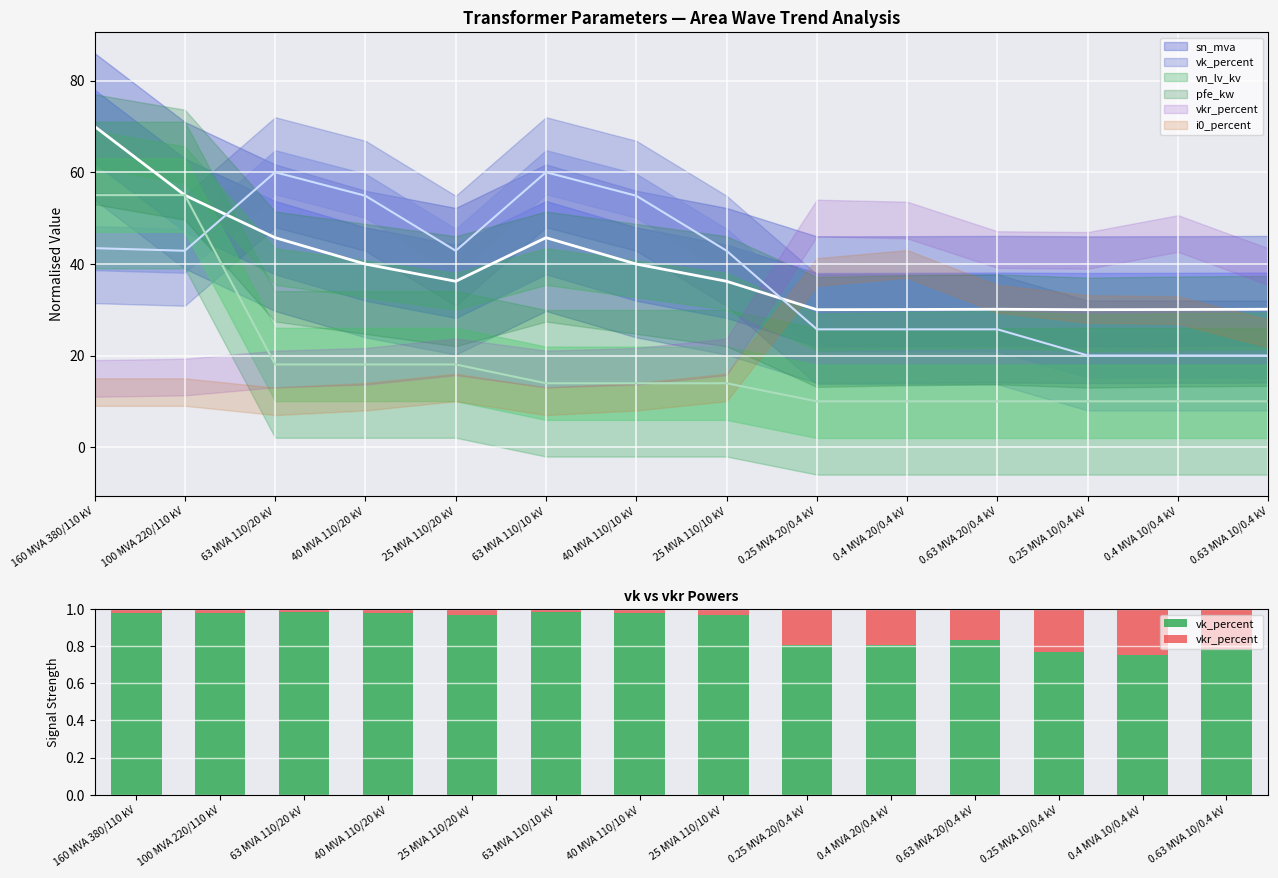

At how many categories does at least one series exceed 0?

14